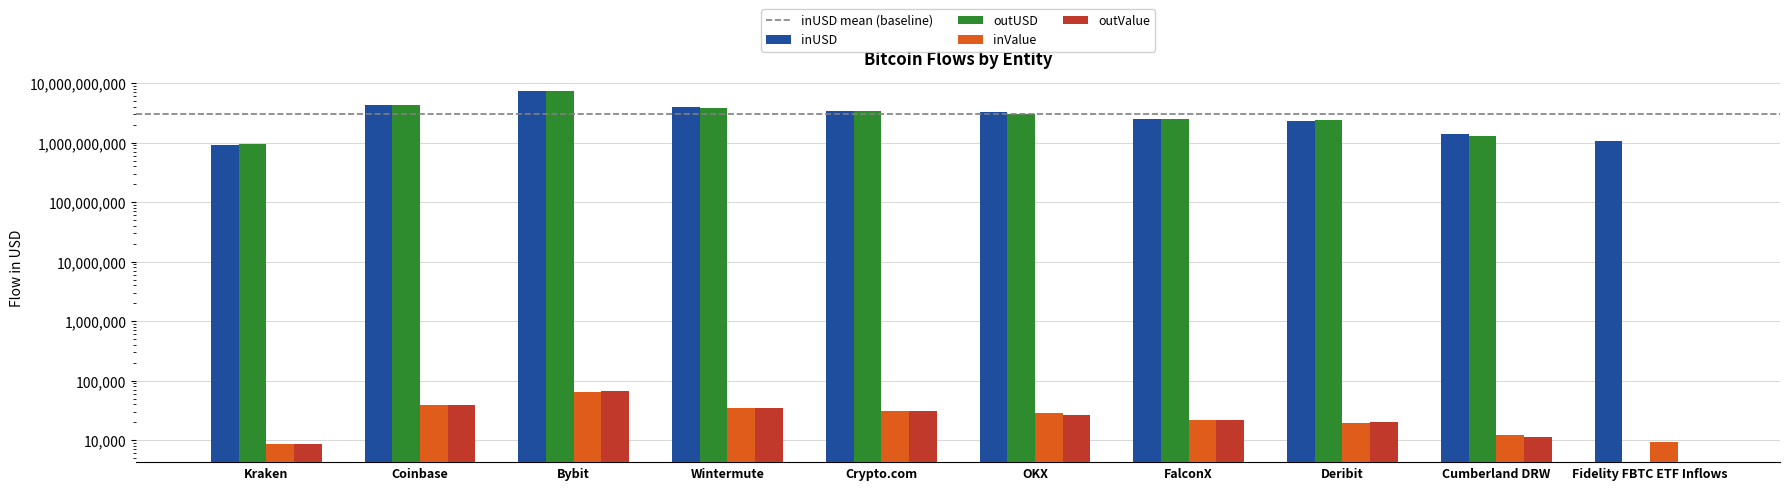

At how many categories does at least one series exceed 3807151737?

3